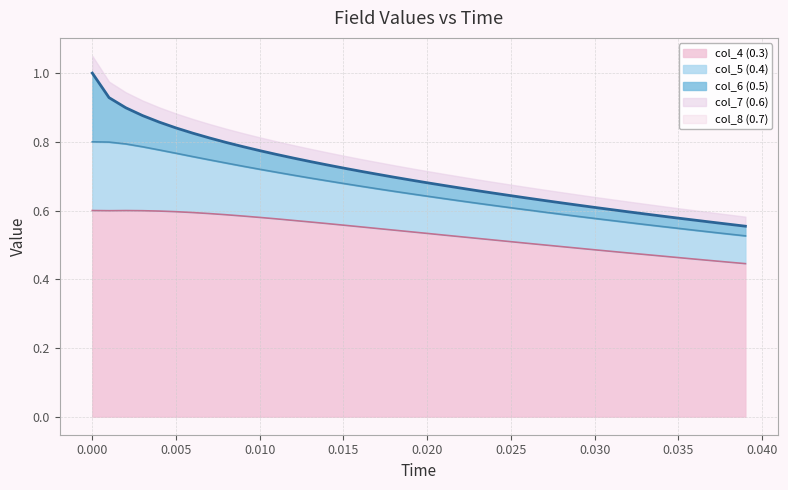

How many lines are shown in the chart?

3